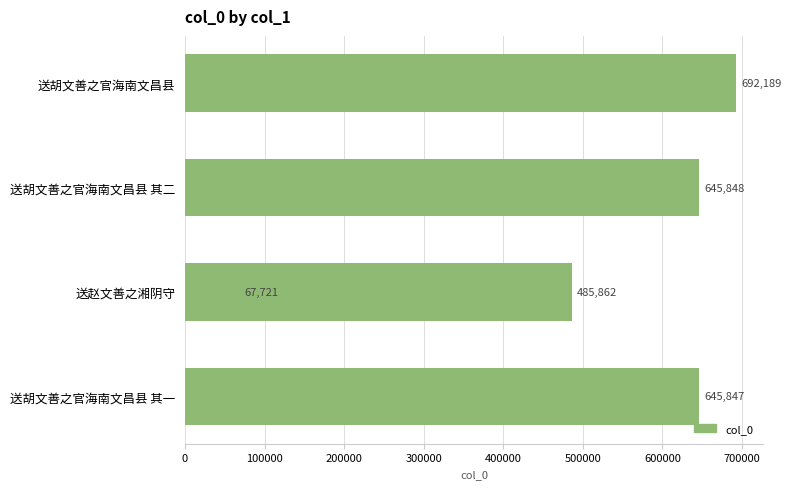

What is the sum of the values at 送胡文善之官海南文昌县 其二 and 送胡文善之官海南文昌县?

1338037